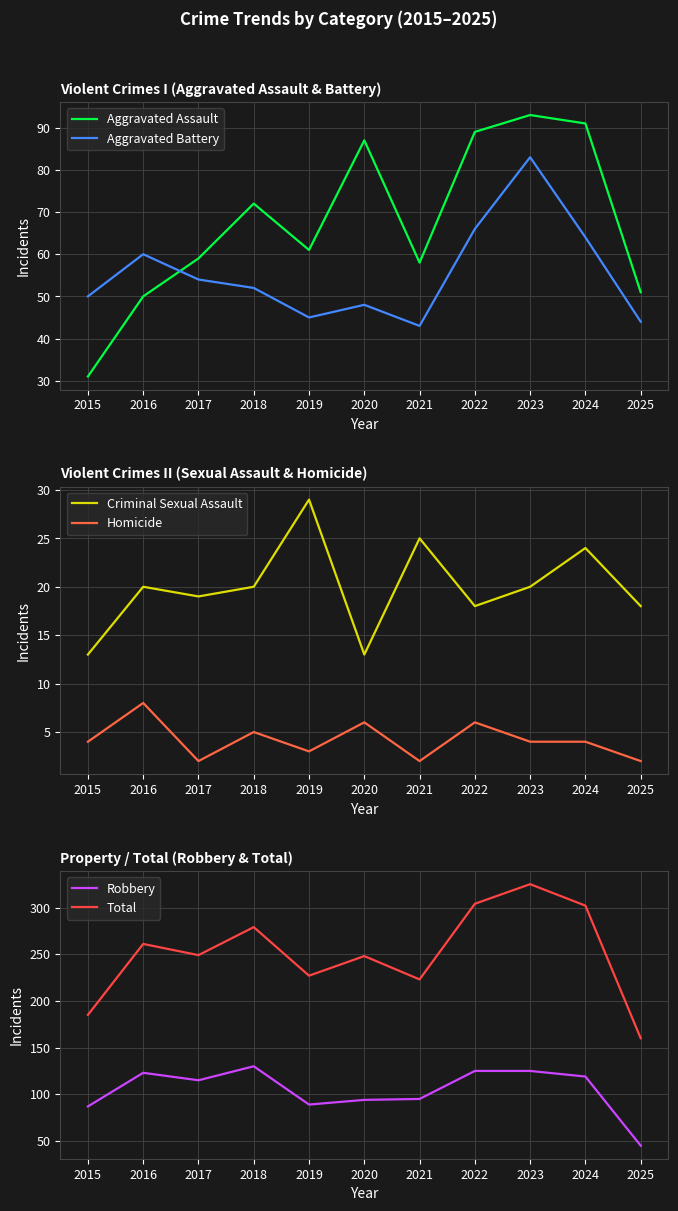

How many categories are shown in the chart?

11